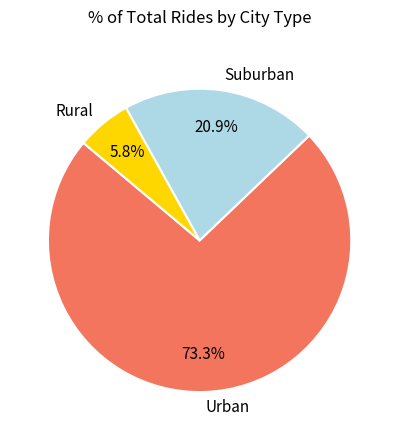

Rank the categories by value from lowest to highest.

Rural, Suburban, Urban